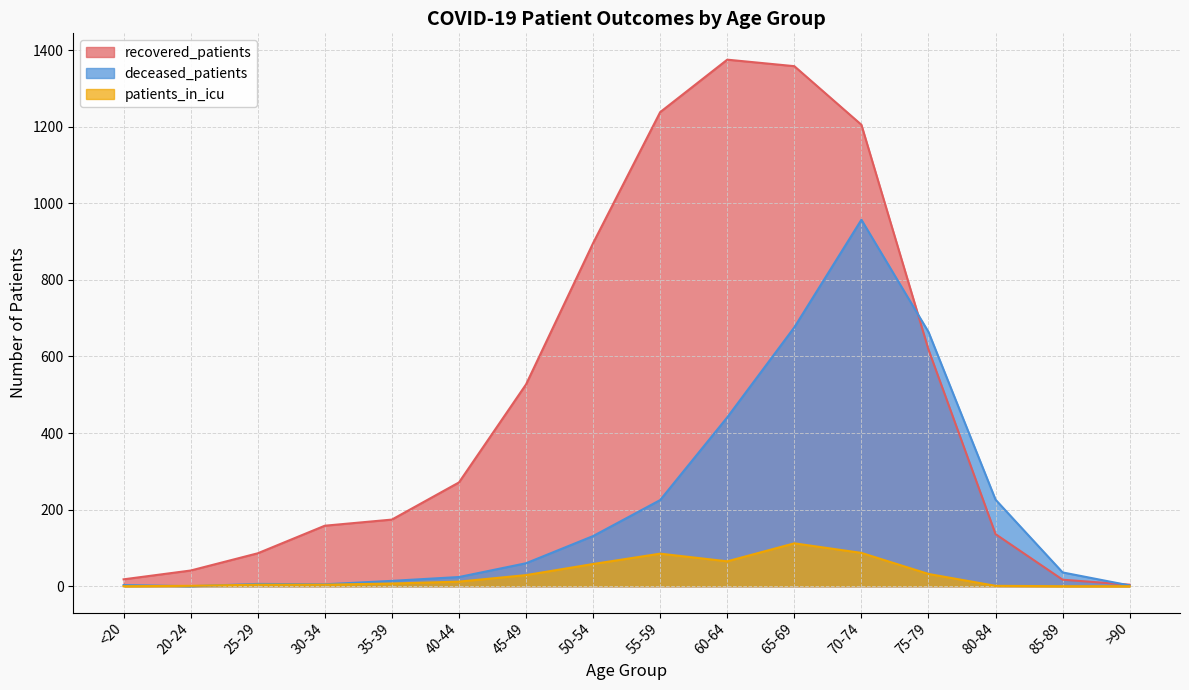

How many lines are shown in the chart?

3